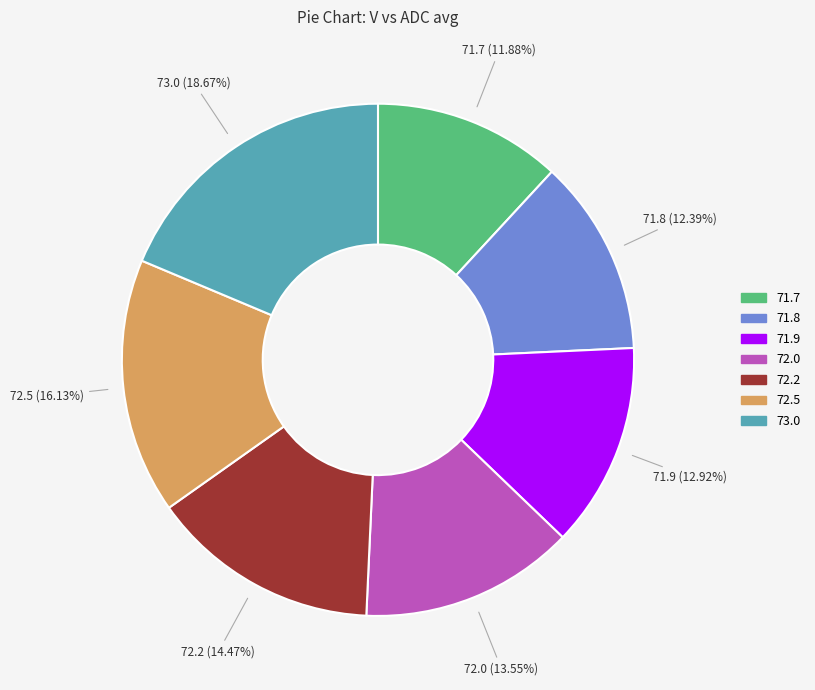

What percentage do 73.0 and 72.2 together represent?

33.1%